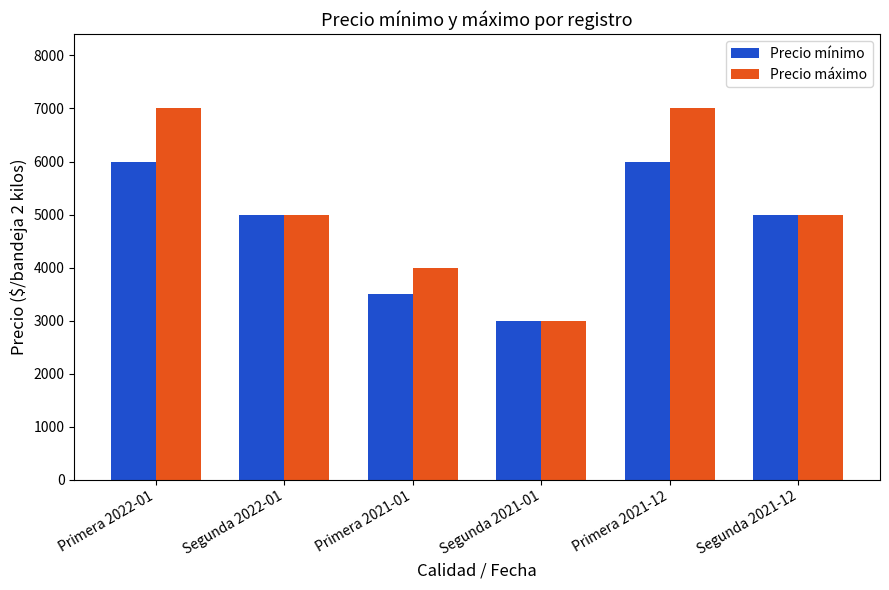

What is the greatest value displayed?

7000